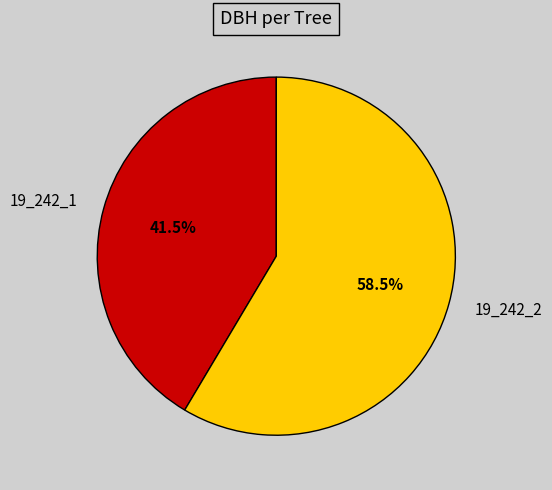

How many slices are in this pie chart?

2